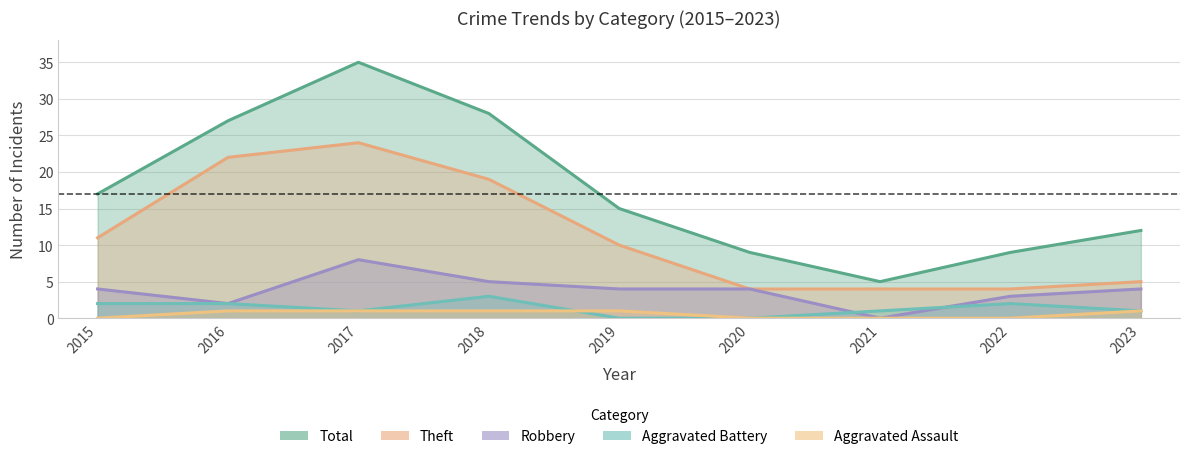

Which has a higher value, 2018 or 2022?

2018